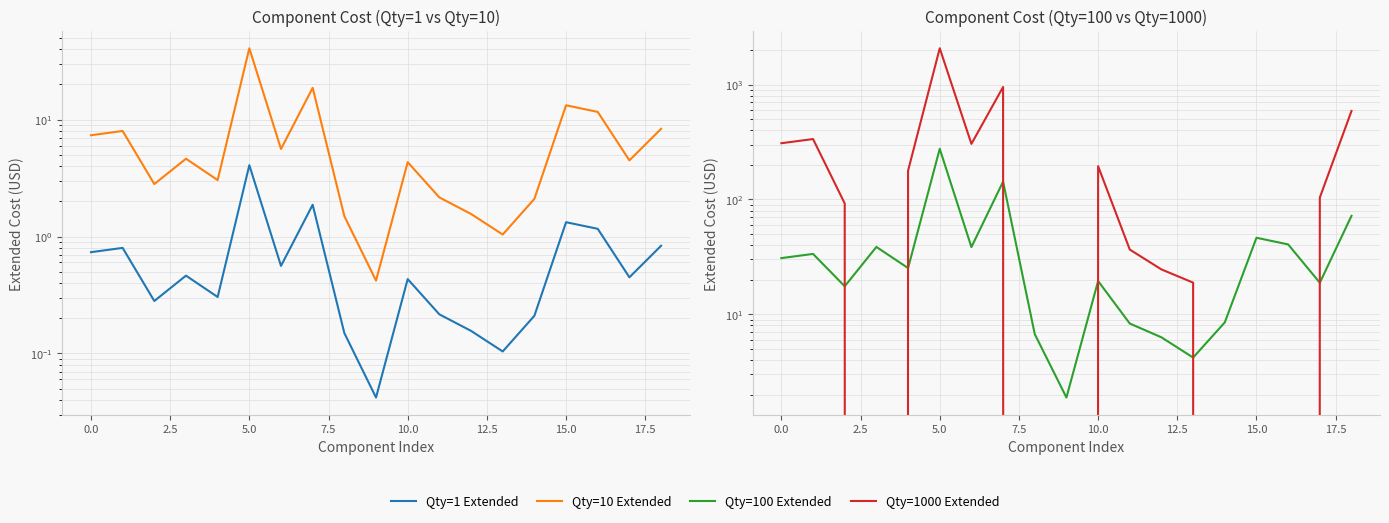

How many data points does each series have?

19